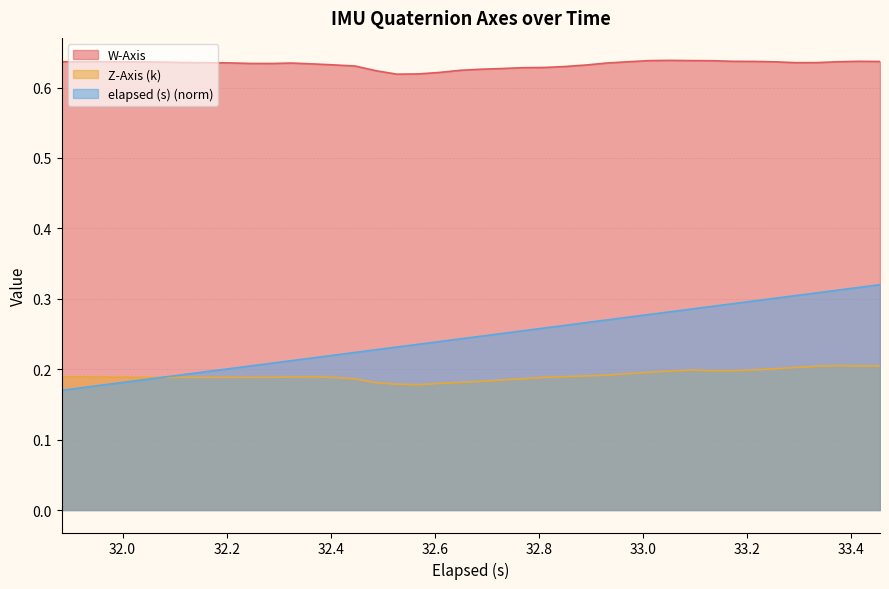

What are all the series names shown in the legend?

W-Axis, Z-Axis (k), elapsed (s) (norm)